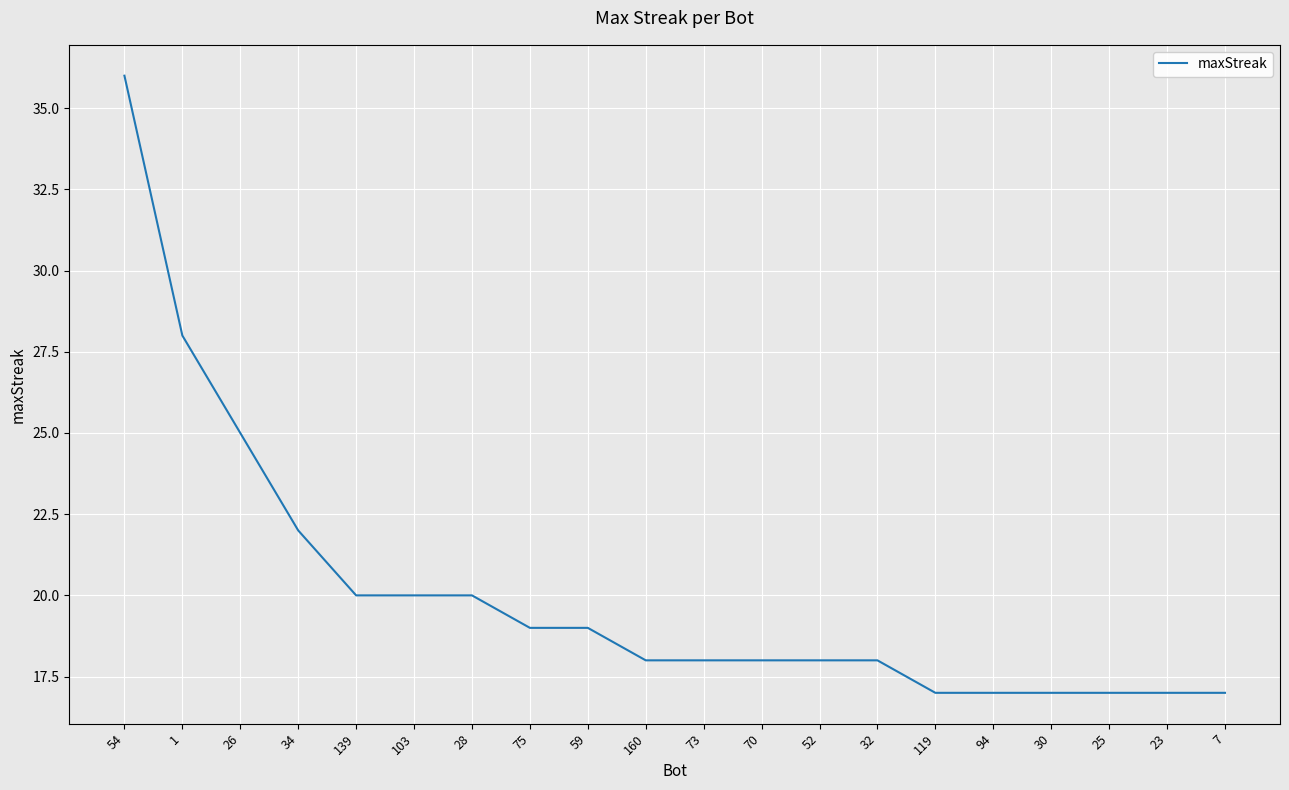

Approximately how many times larger is the value at 59 compared to 34?

0.9